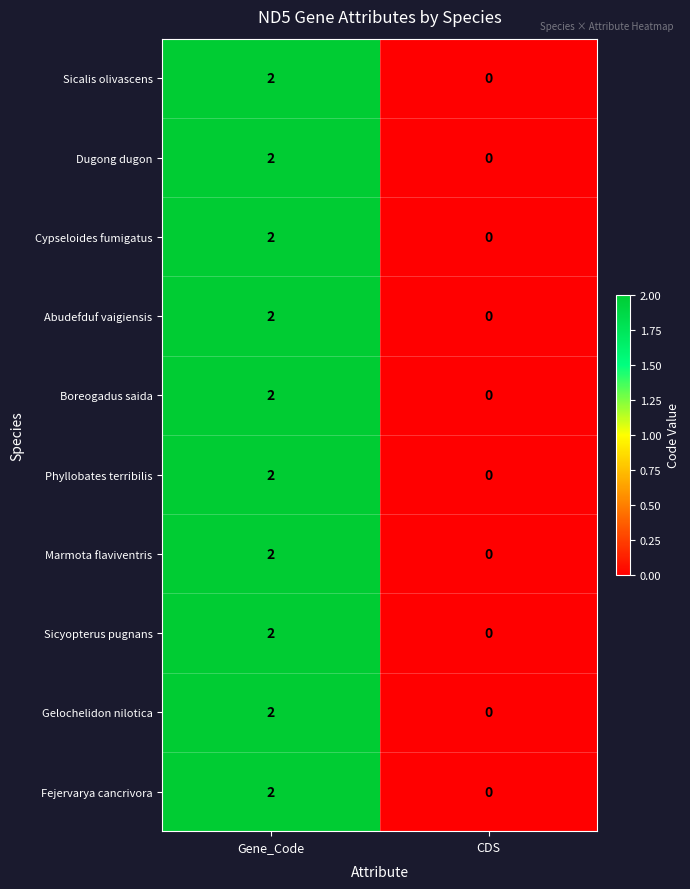

List the labels in order of Boreogadus saida value, smallest first.

CDS, Gene_Code